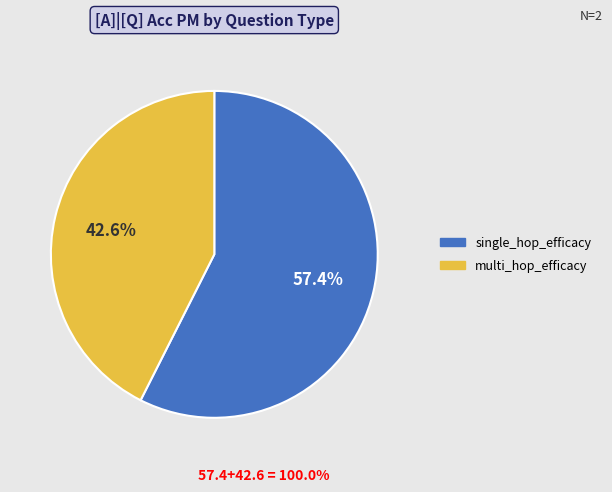

Rank the categories by value from highest to lowest.

single_hop_efficacy, multi_hop_efficacy